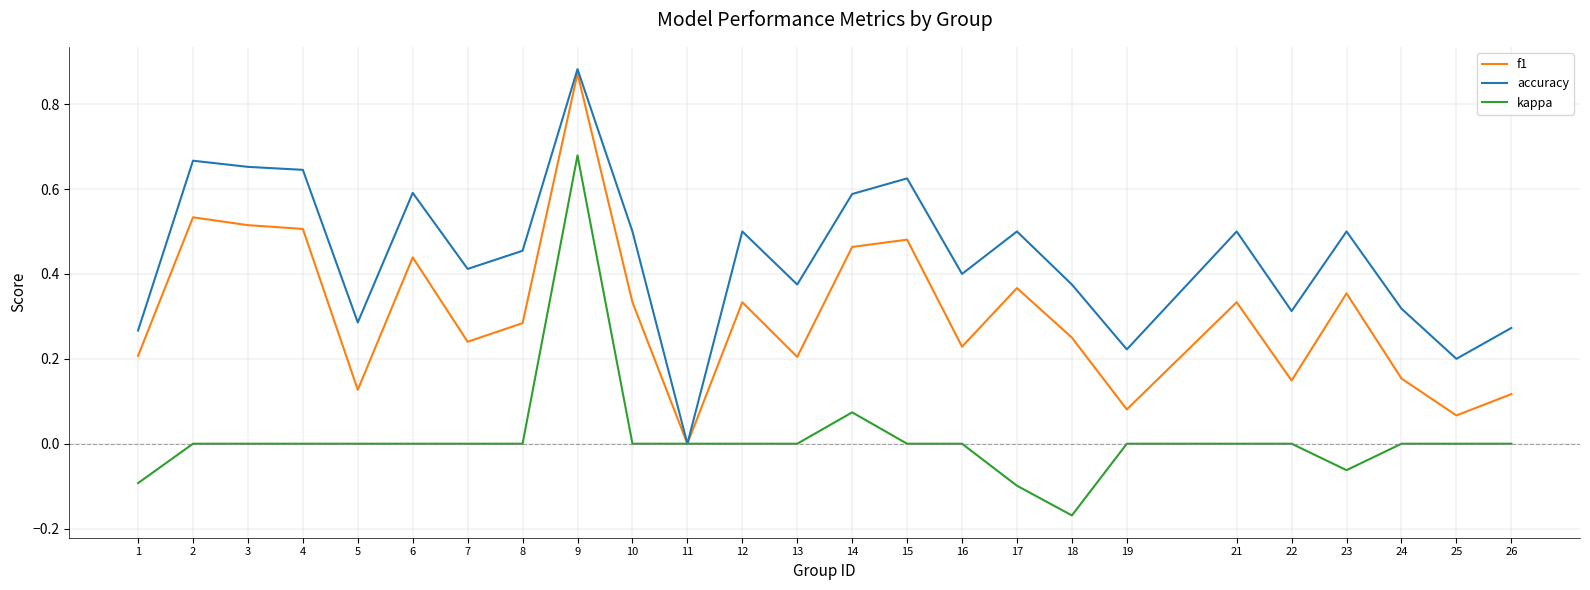

Does the chart have visible grid lines?

Yes